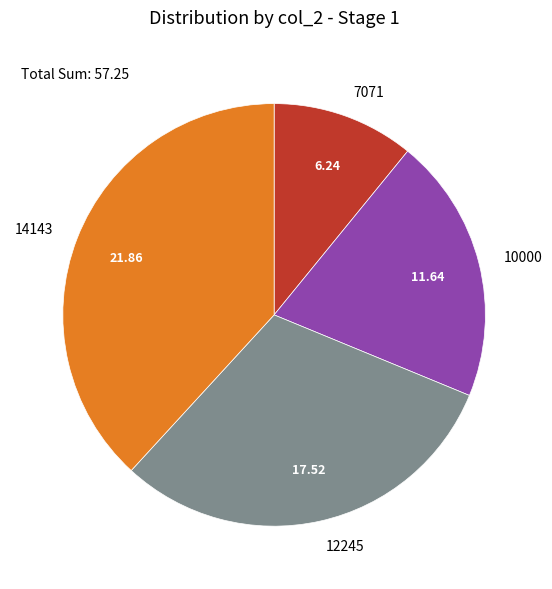

Do 10000 and 7071 together represent more than half of the pie?

No